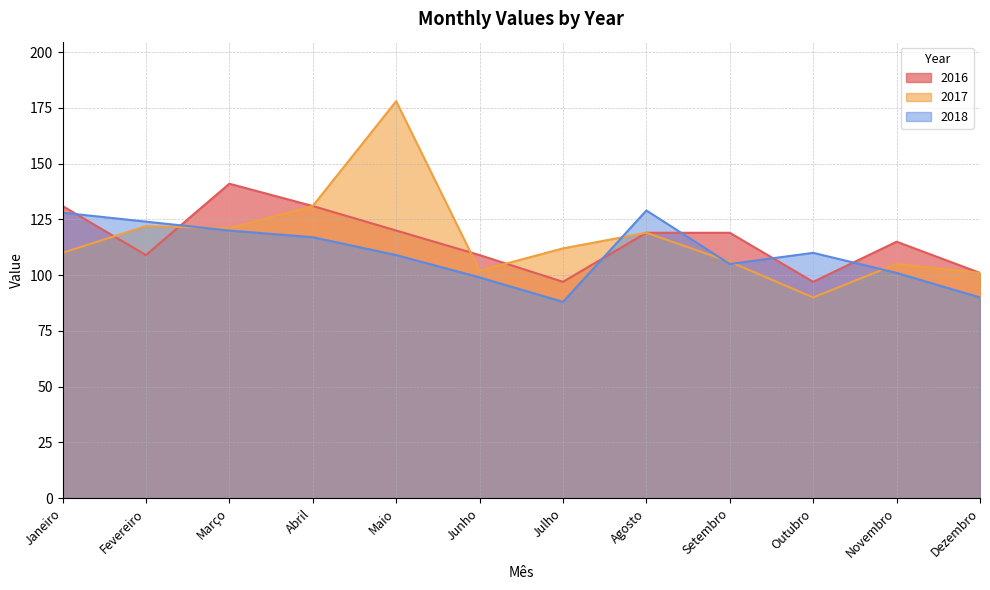

True or false: 2017 and 2016 cross at least once.

True